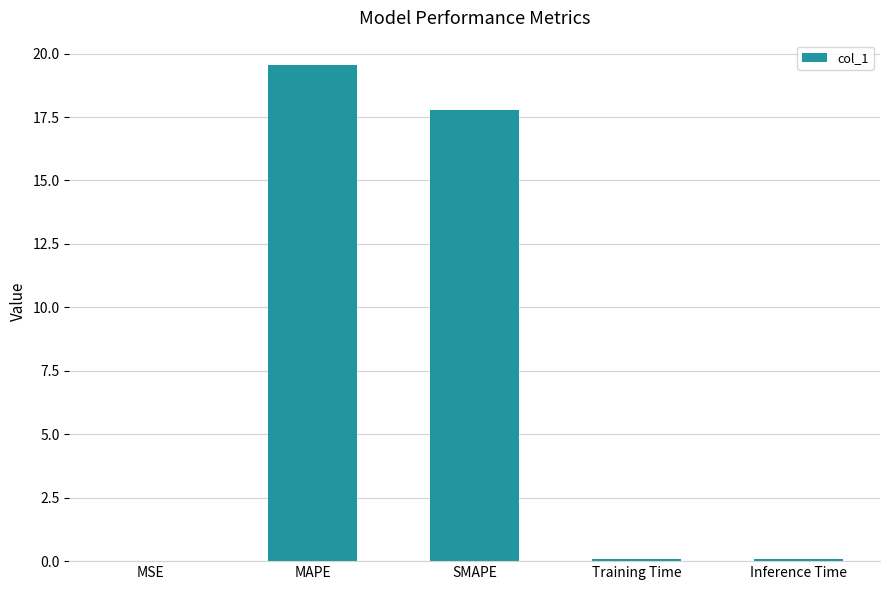

What is the change in value from SMAPE to Inference Time?

-17.7